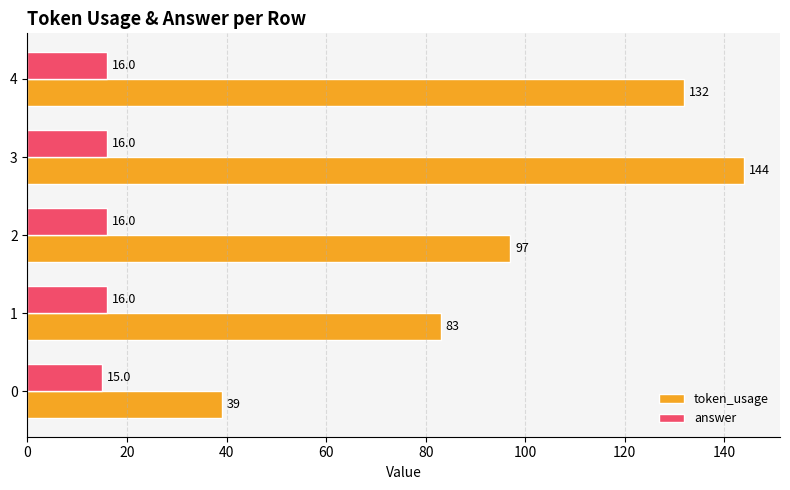

What value does the answer series have at 1?

16